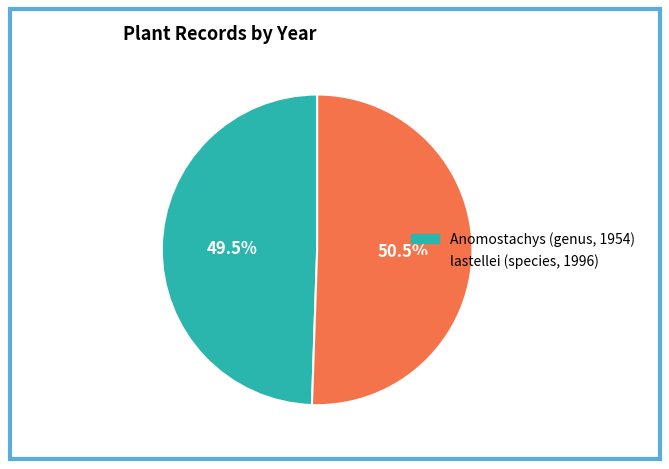

To the nearest percent, what is the difference between the lastellei (species, 1996) and Anomostachys (genus, 1954) slice percentages?

1%